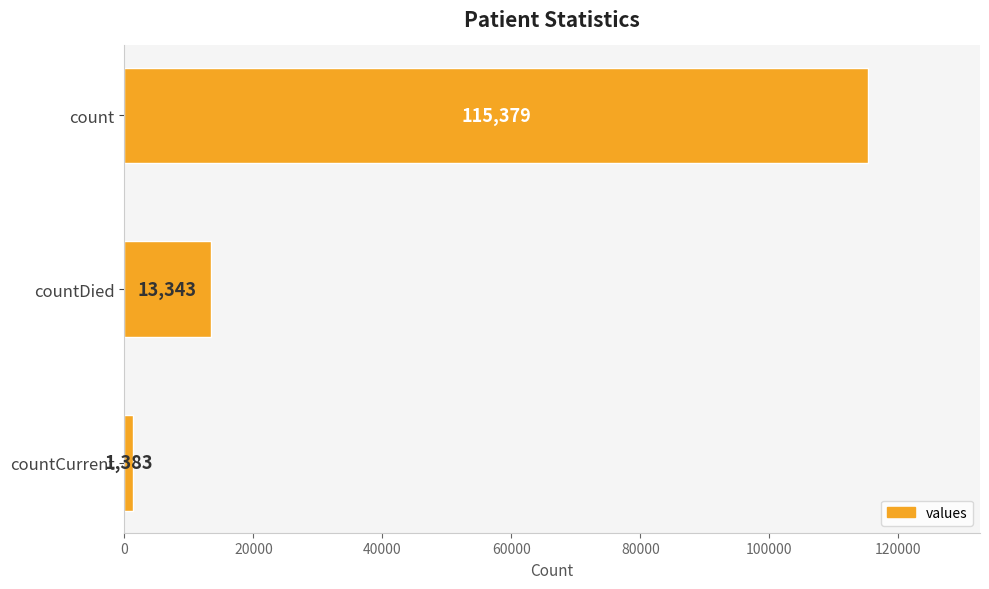

At which label is the value closest to 58381?

countDied